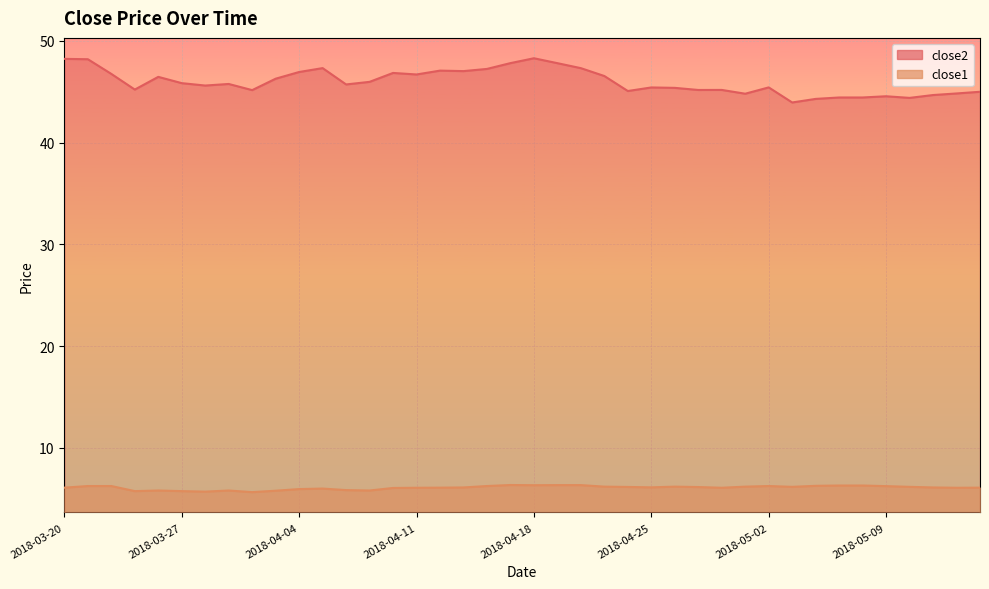

What are all the series names shown in the legend?

close2, close1